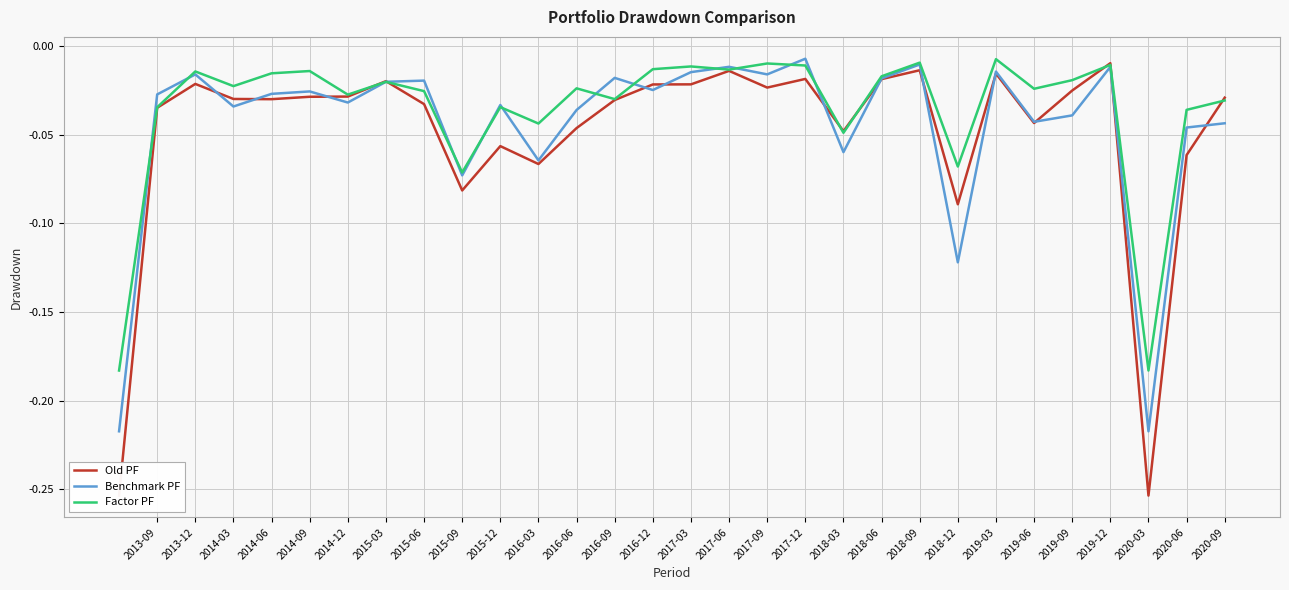

The Factor PF series shows -0.1 at 2013-09. True or false?

False